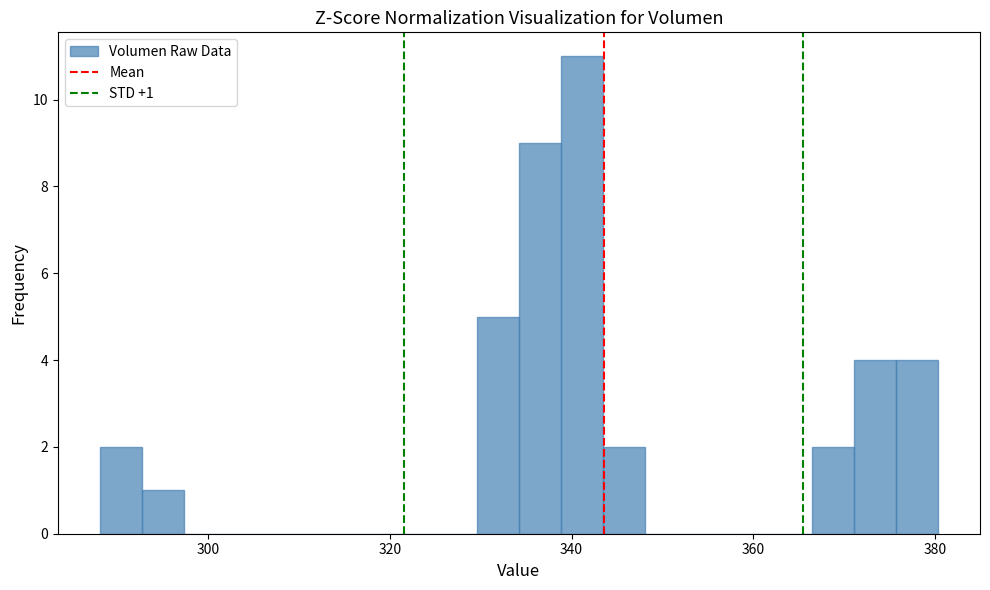

Read against the x-axis, roughly where is the centre of the tallest bar?

342